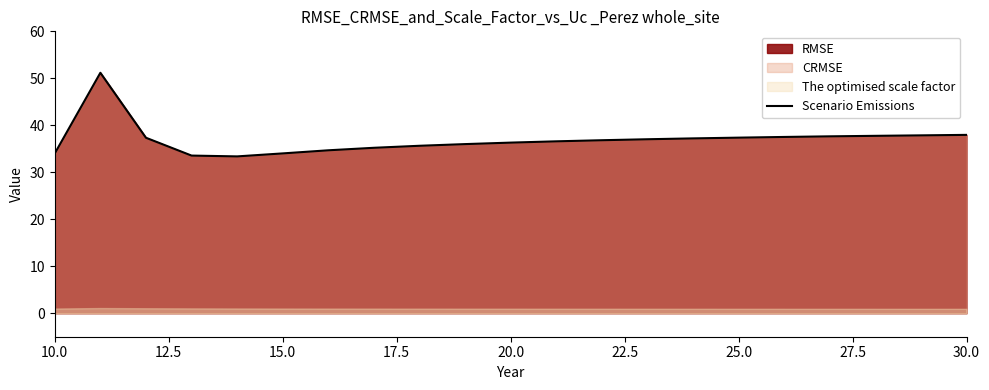

Does the chart display data point markers on the line(s)?

No